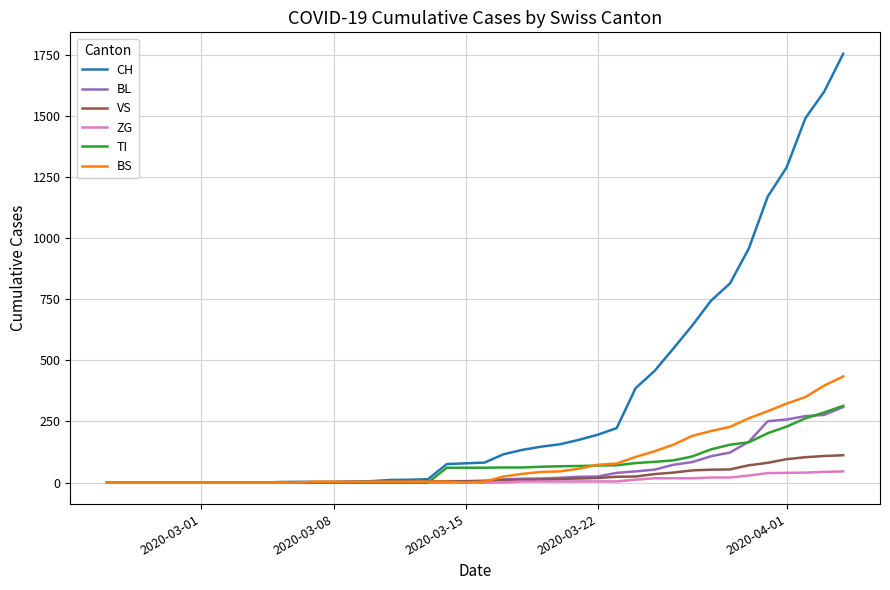

Which series has the largest range (max minus min)?

CH